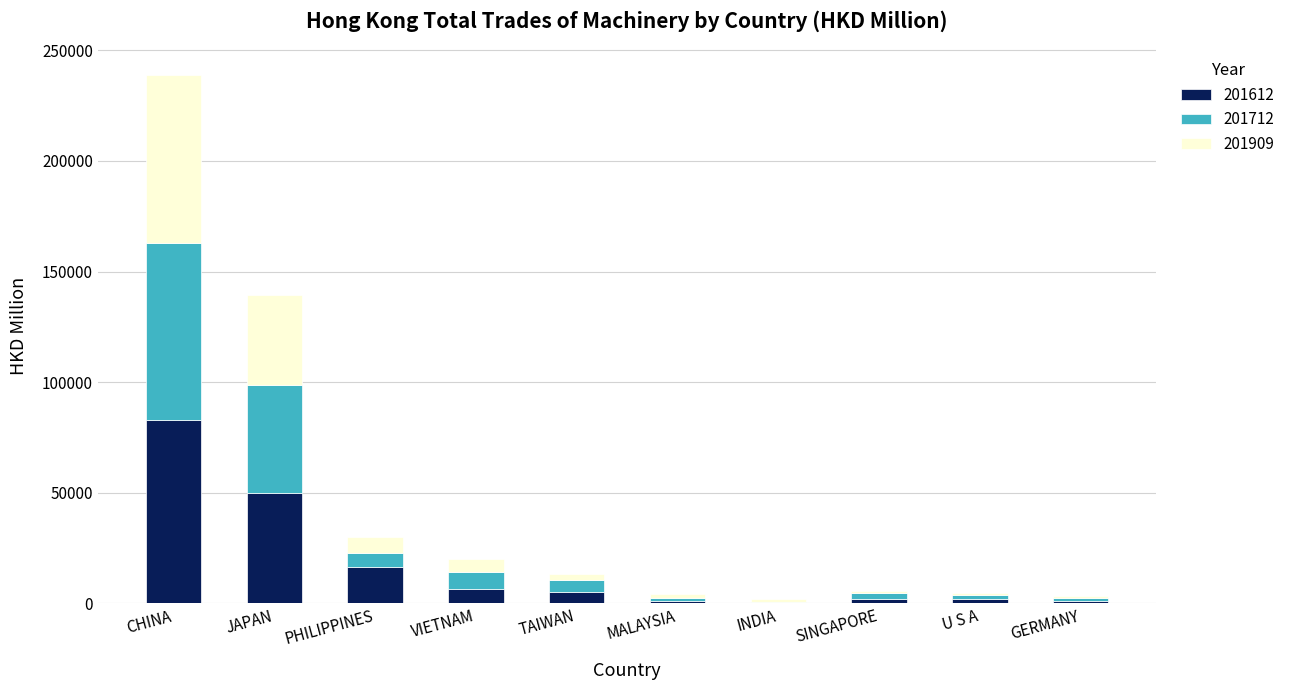

Are the bars grouped side by side (vs. stacked)?

No